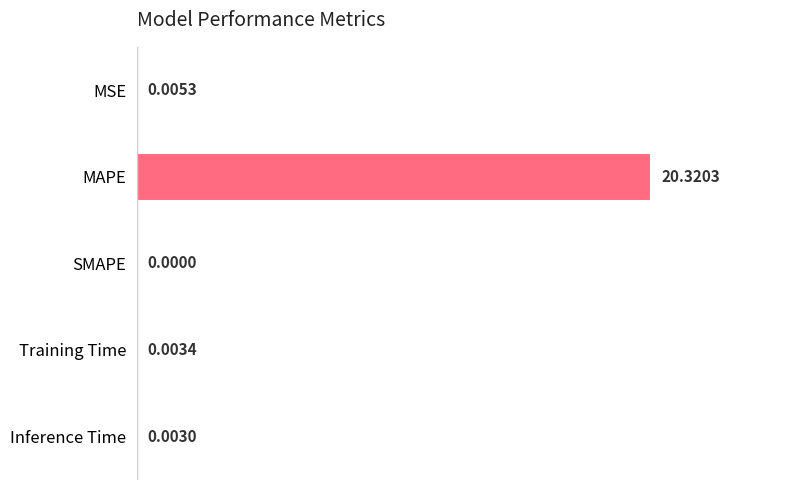

Which category has the highest value across all series?

MAPE